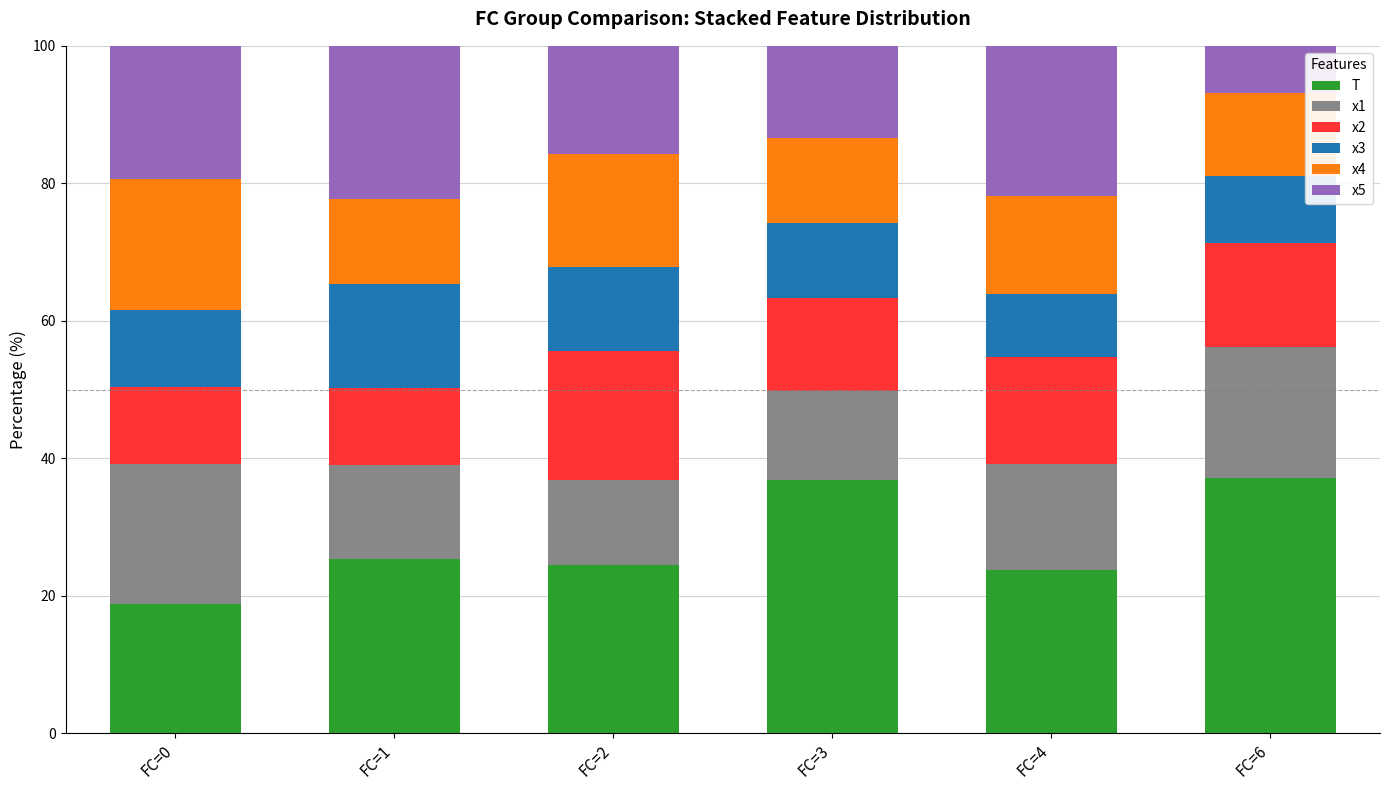

What is the total value across all series at FC=3?

100.0